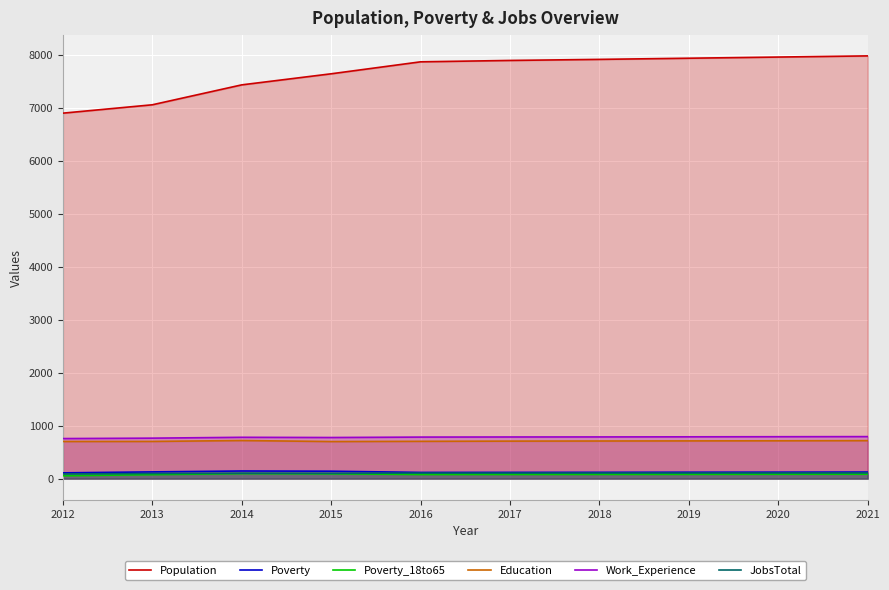

At which category does Work_Experience reach its first local valley?

2015